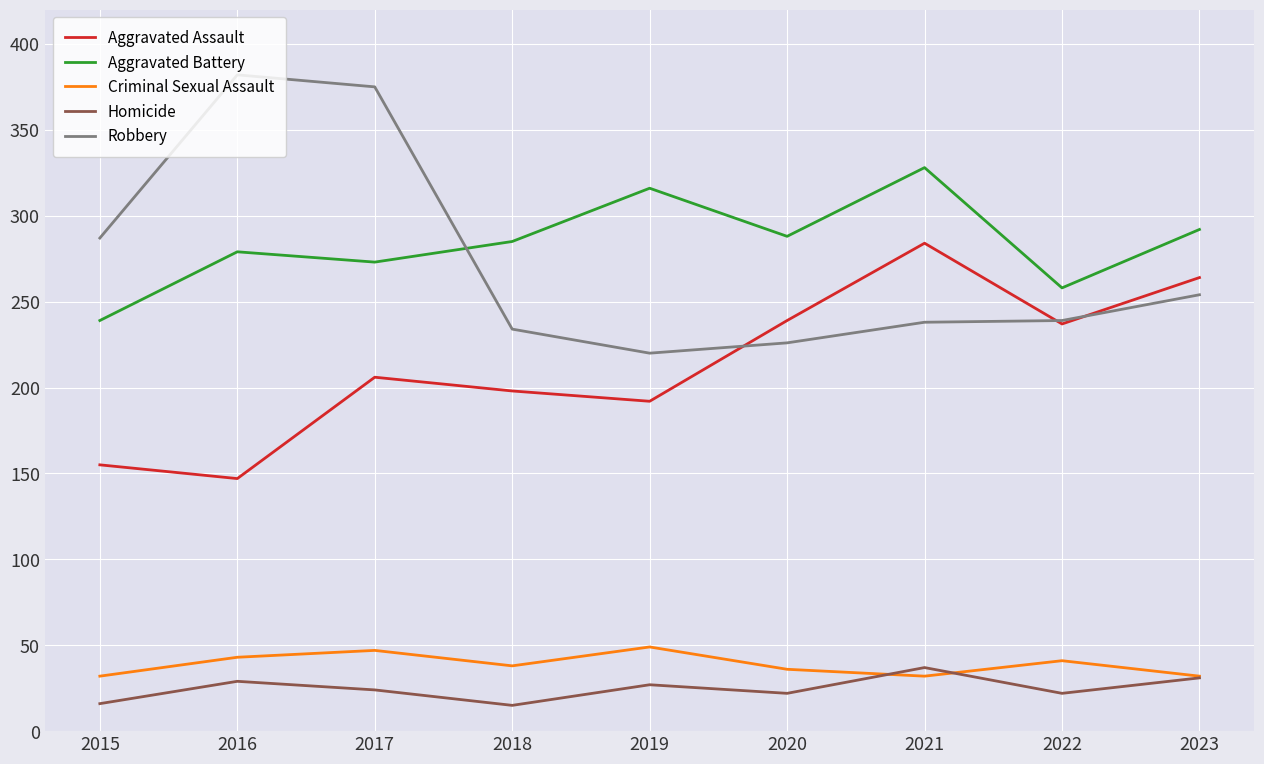

What is the difference between the highest and lowest values at 2023?

261